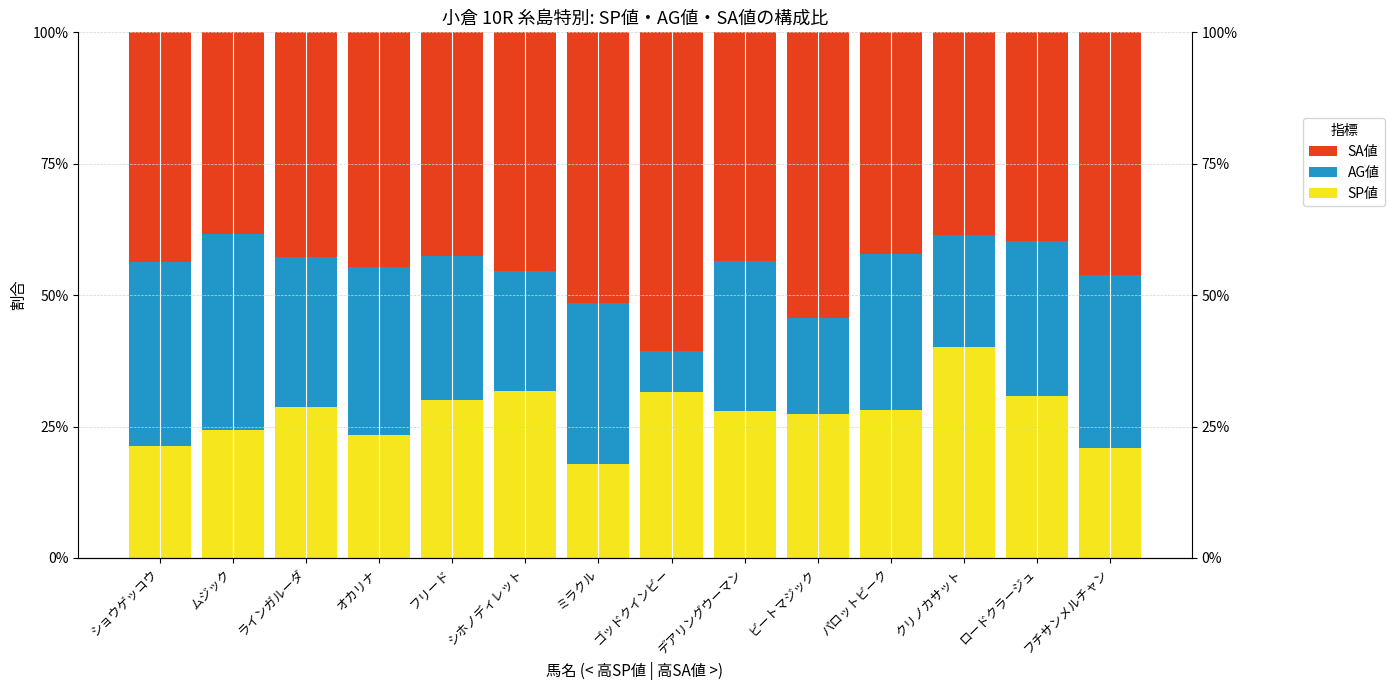

Reading right to left, transcribe all the data shown in this chart.

SP値: 0.2	0.3	0.4	0.3	0.3	0.3	0.3	0.2	0.3	0.3	0.2	0.3	0.2	0.2
AG値: 0.3	0.3	0.2	0.3	0.2	0.3	0.1	0.3	0.2	0.3	0.3	0.3	0.4	0.4
SA値: 0.5	0.4	0.4	0.4	0.5	0.4	0.6	0.5	0.5	0.4	0.4	0.4	0.4	0.4